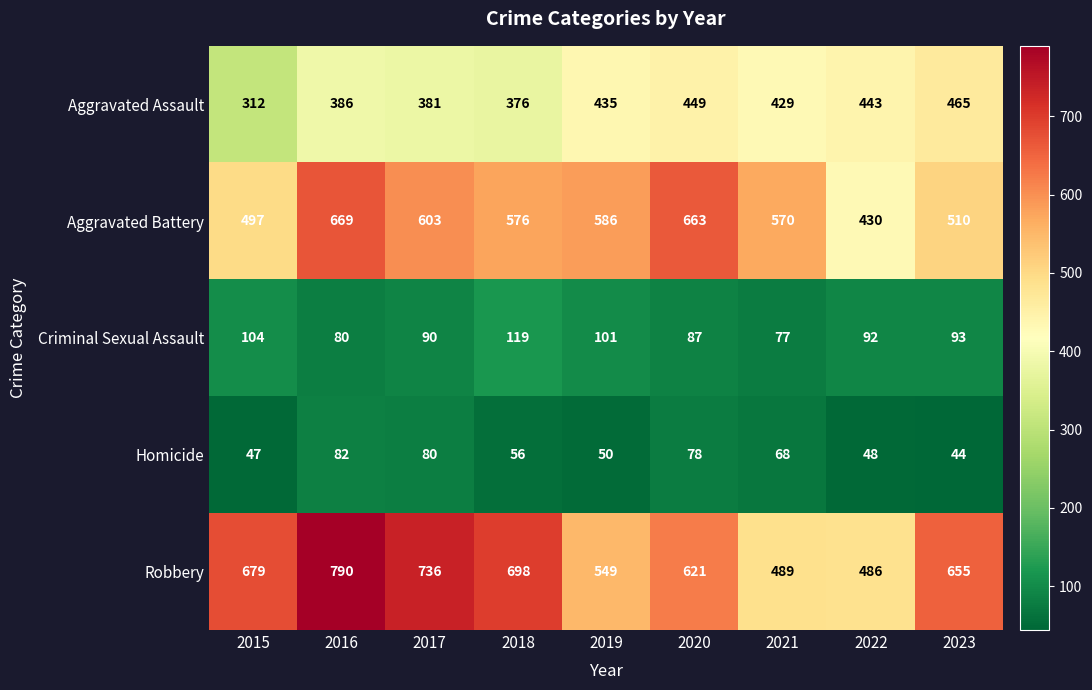

At which category does the chart reach its minimum across all series?

2023